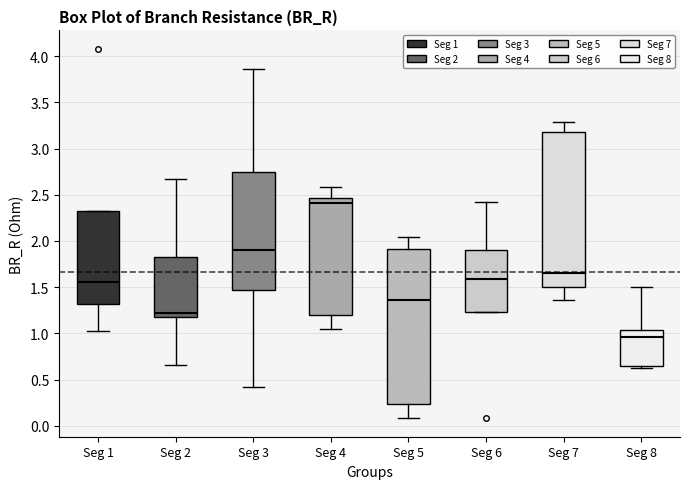

Reading left to right, transcribe this box plot: for each box, give where its median line is, the range the box spans, and where its two whiskers end, as read against the y-axis. The values are not printed on the chart, so give them approximately, as read against the axis.

Seg 1: median 1.55, box 1.30 to 2.30, whiskers 1.05 to 2.30
Seg 2: median 1.20 (just above the box's lower edge), box 1.20 to 1.80, whiskers 0.65 to 2.65
Seg 3: median 1.90, box 1.45 to 2.75, whiskers 0.40 to 3.85
Seg 4: median 2.40, box 1.20 to 2.45, whiskers 1.05 to 2.60
Seg 5: median 1.35, box 0.25 to 1.90, whiskers 0.10 to 2.05
Seg 6: median 1.60, box 1.25 to 1.90, whiskers 1.25 to 2.45
Seg 7: median 1.65, box 1.50 to 3.20, whiskers 1.35 to 3.30
Seg 8: median 0.95, box 0.65 to 1.05, whiskers 0.60 to 1.50